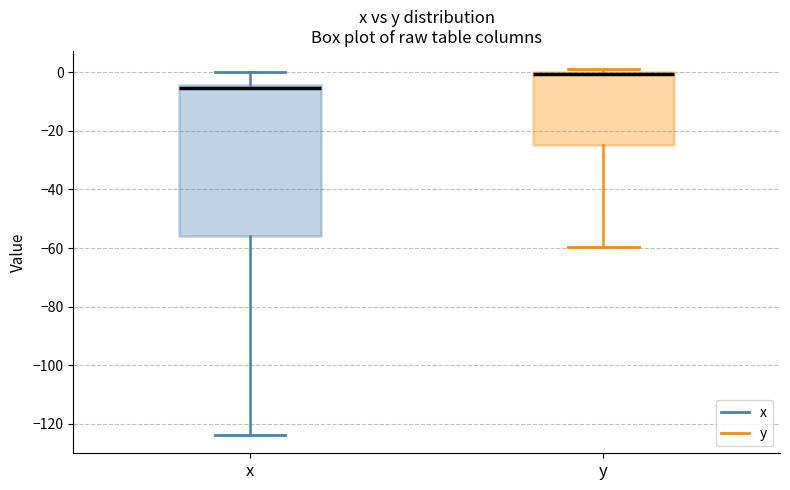

Which box is the tallest, from its lower edge to its upper edge?

x